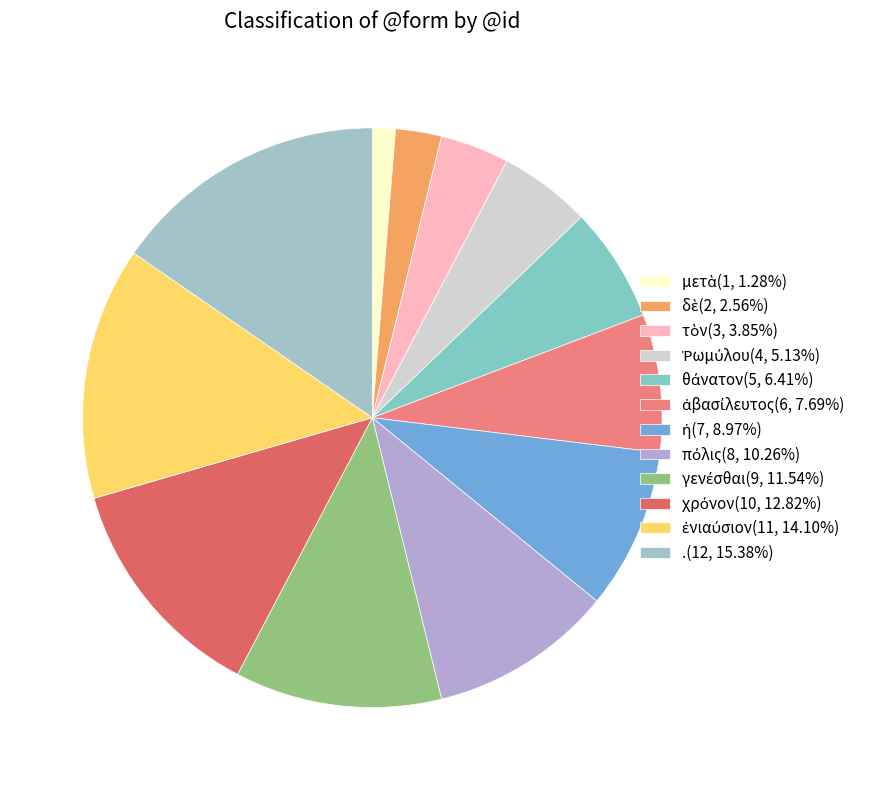

What is the change in value from γενέσθαι to χρόνον?

+1